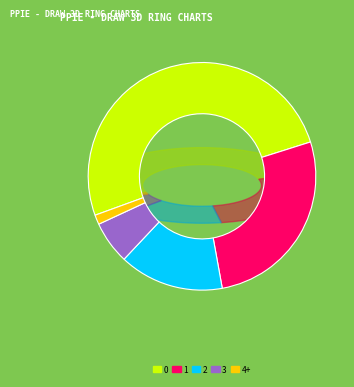

To the nearest percent, what percentage of the pie is 1?

27%